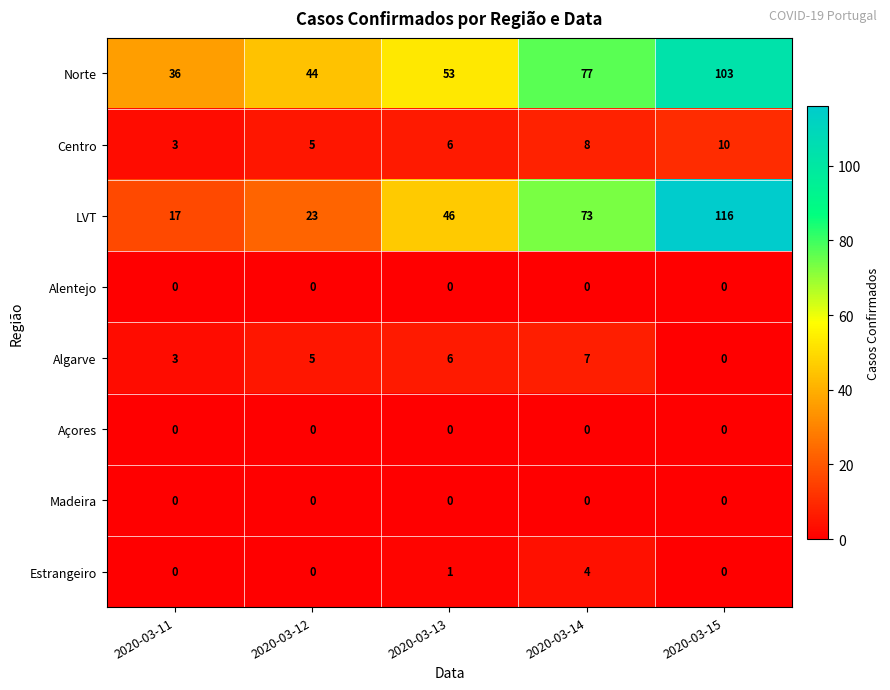

True or false: Algarve has a value of -4 at 2020-03-15.

False